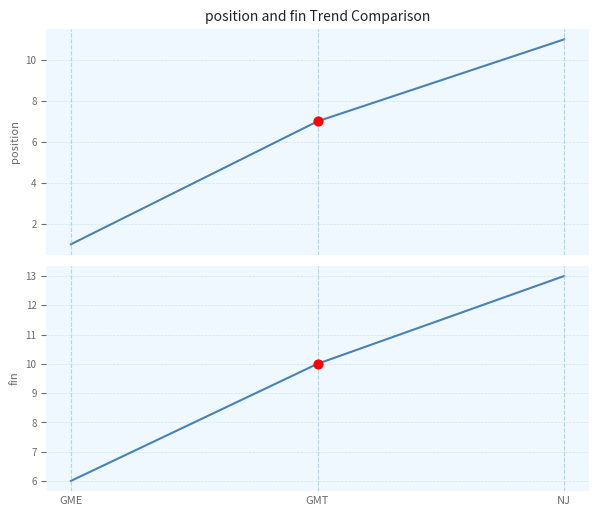

Which series contains the lowest Y value?

position